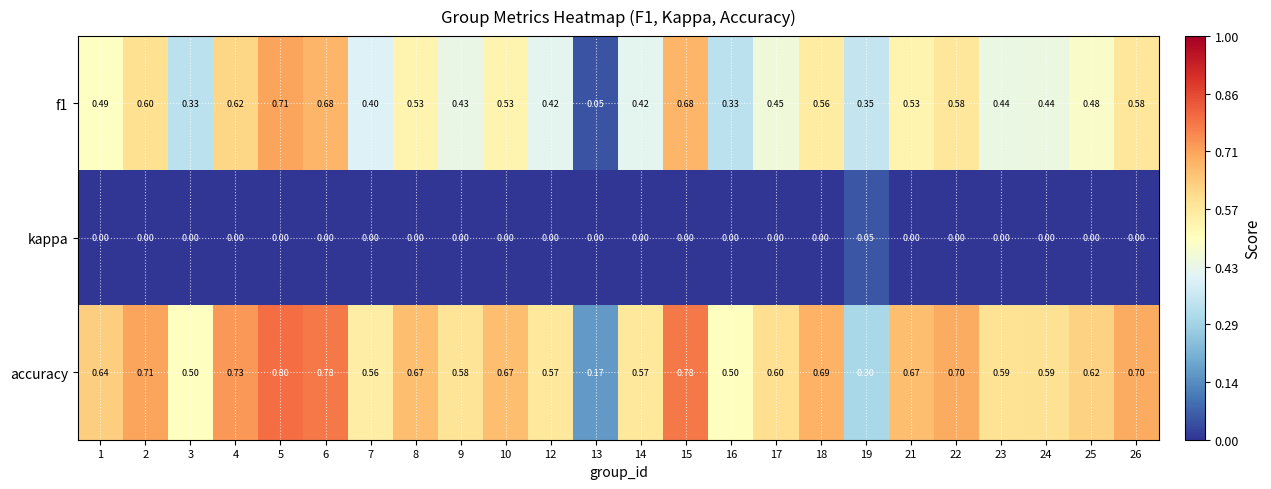

Is the value of kappa at 15 greater than the value of accuracy at 25?

No